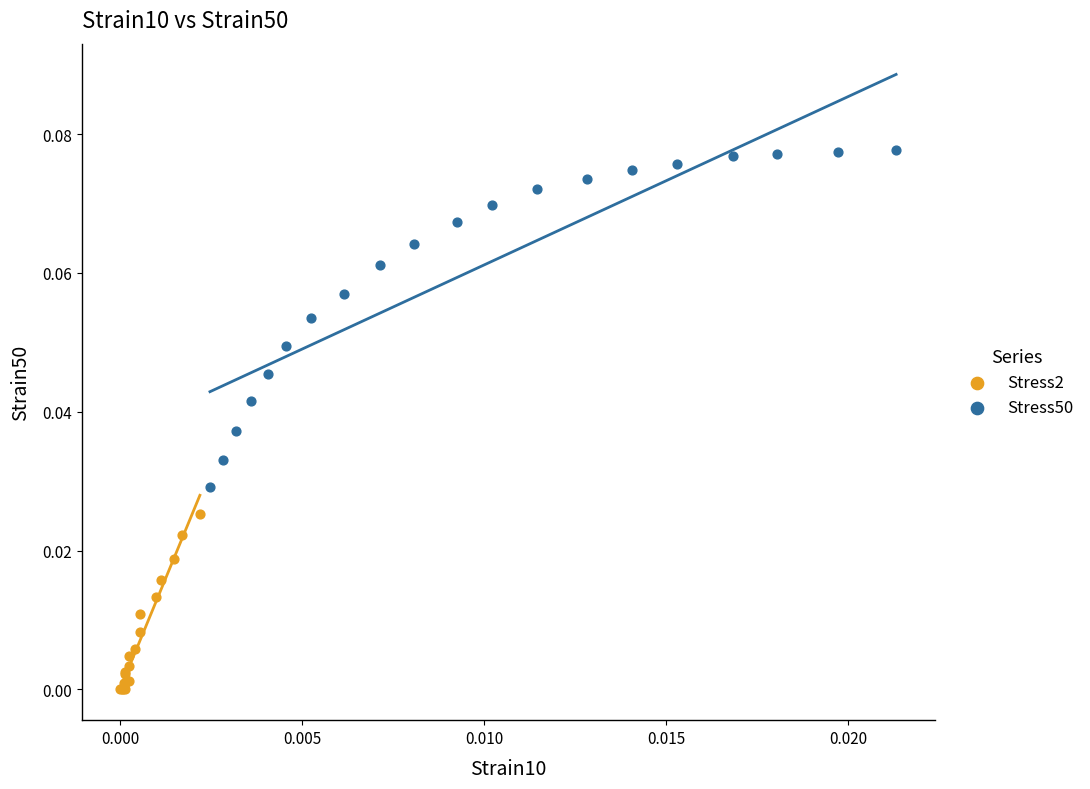

Which series has the widest spread of Y values?

Stress50